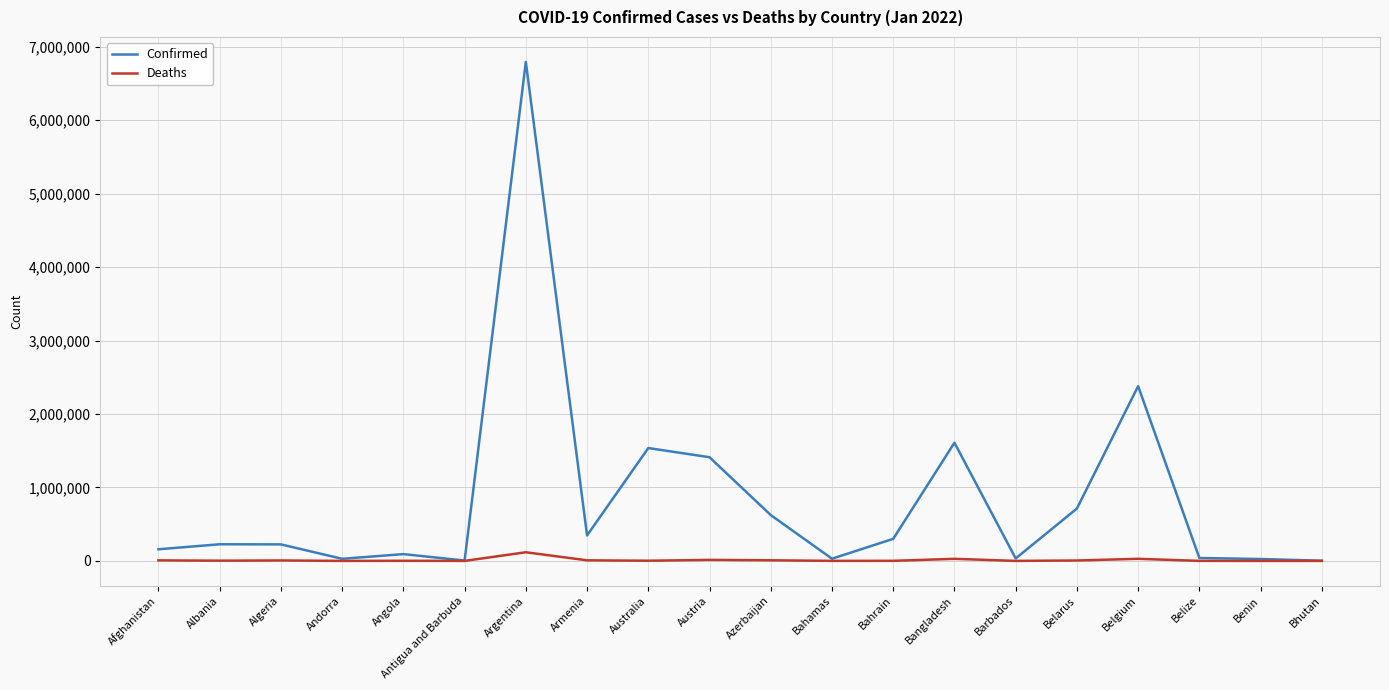

Which series has the largest total across all categories?

Confirmed